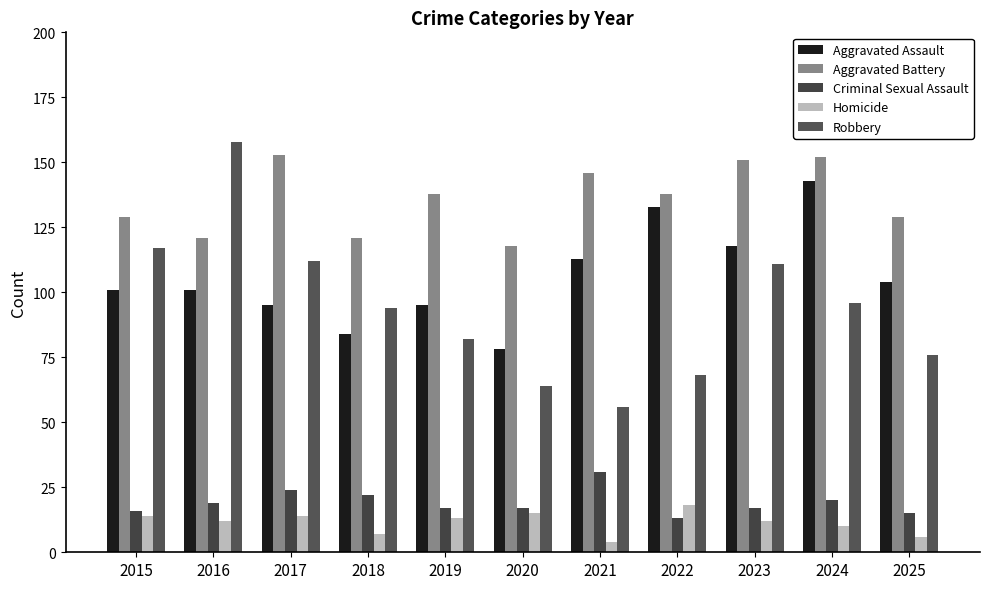

Which series has the largest total across all categories?

Aggravated Battery